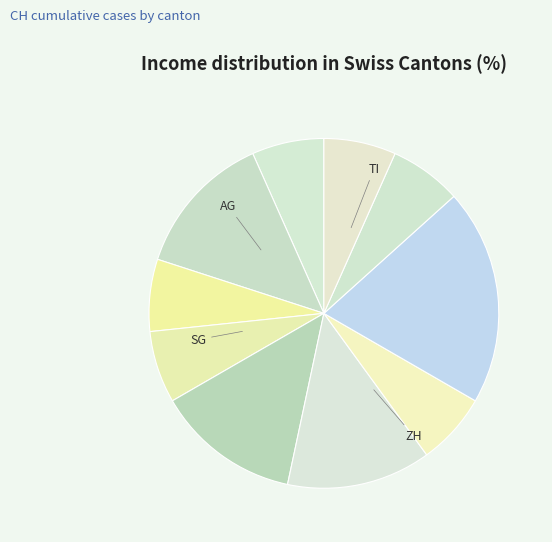

How many segments does this pie chart have?

10